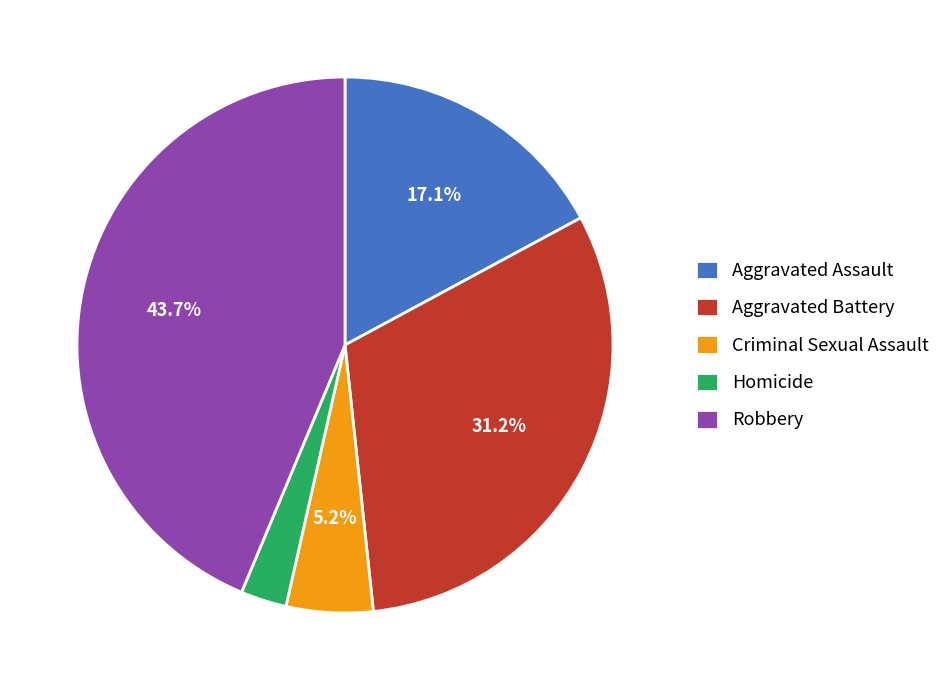

Rank the categories by value from lowest to highest.

Homicide, Criminal Sexual Assault, Aggravated Assault, Aggravated Battery, Robbery